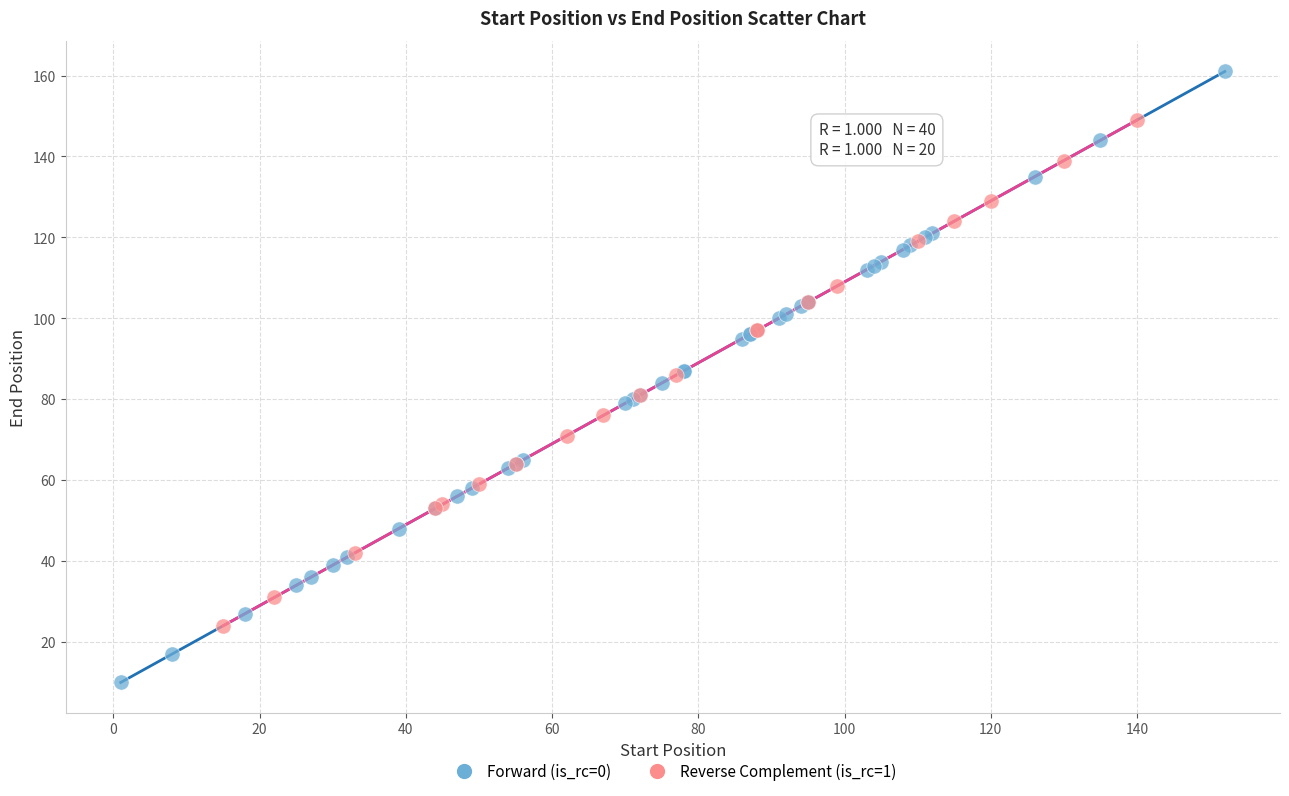

Which series contains the lowest Y value?

Forward (is_rc=0)